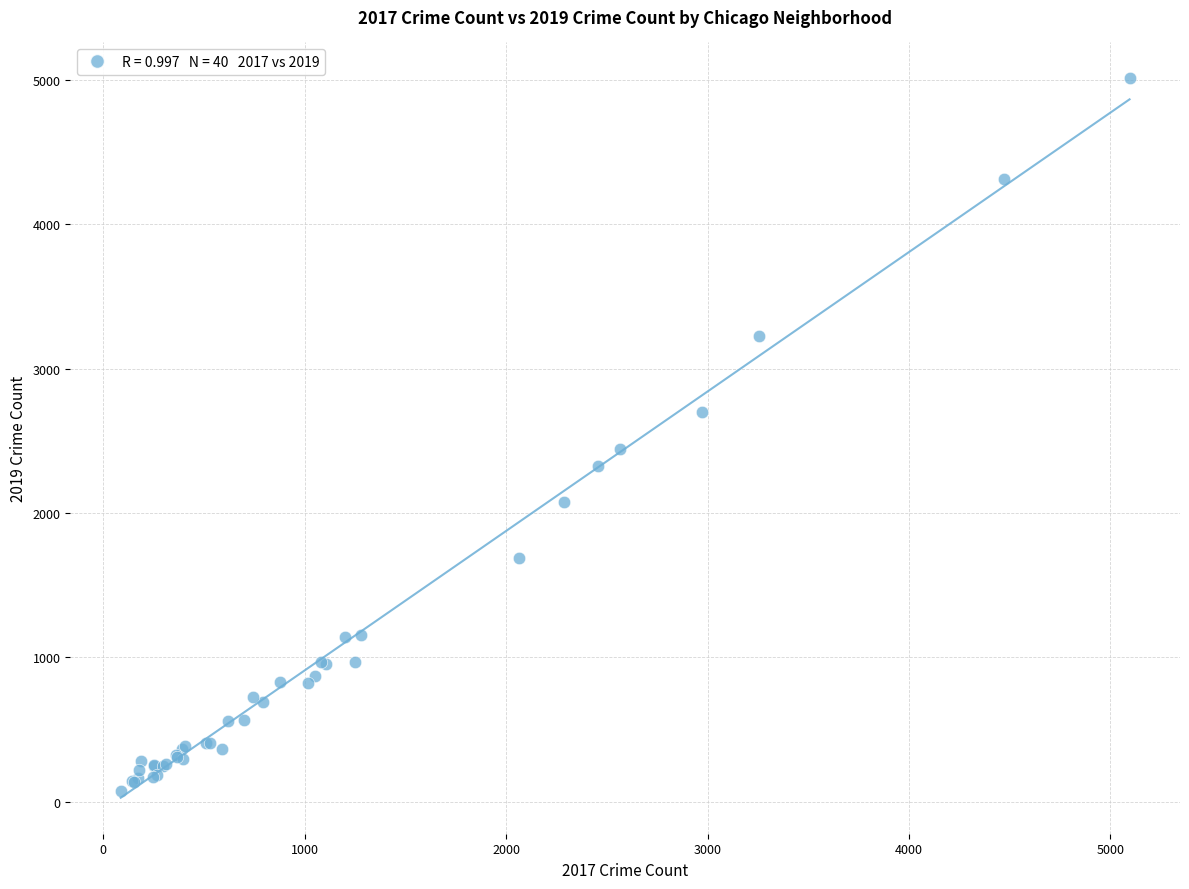

What Y value in the scatter plot is closest to 2542?

2441